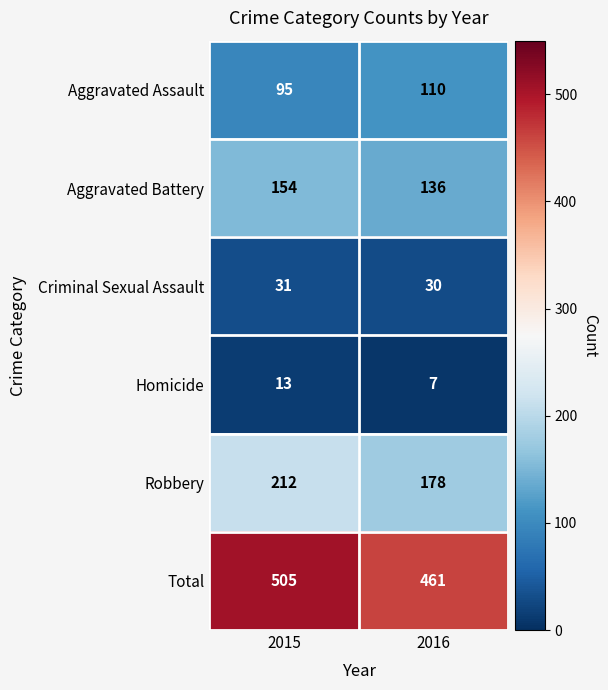

Reading left to right, transcribe all the data shown in this chart.

Aggravated Assault: 95	110
Aggravated Battery: 154	136
Criminal Sexual Assault: 31	30
Homicide: 13	7
Robbery: 212	178
Total: 505	461